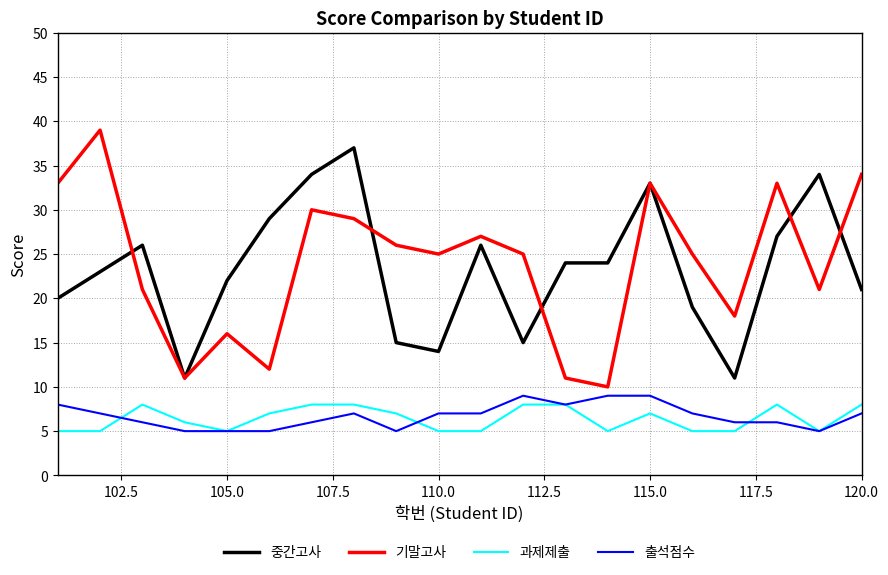

What is the minimum value shown in the chart?

5